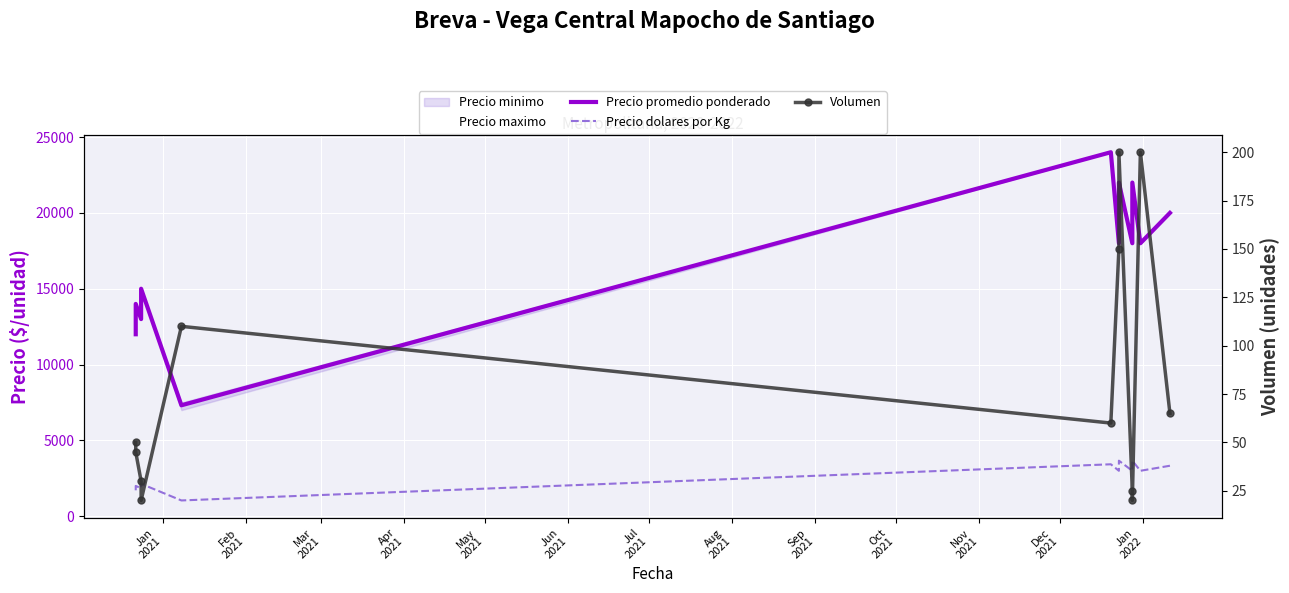

What is the total value across all series at Oct
2021?

25687